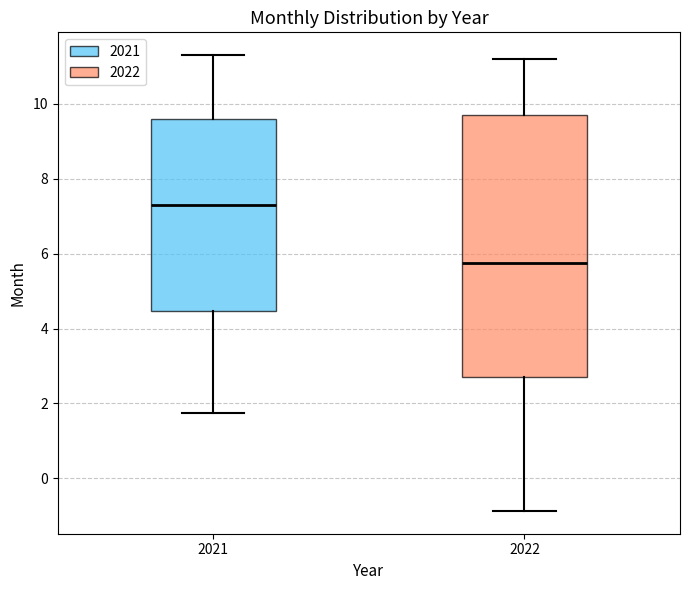

Reading left to right, read every box against the y-axis: the position of its median line, the range the box covers, and the ends of its whiskers. The values are not printed on the chart, so give them approximately, as read against the axis.

2021: median 7.2, box 4.4 to 9.6, whiskers 1.8 to 11.4
2022: median 5.8, box 2.8 to 9.8, whiskers -0.8 to 11.2